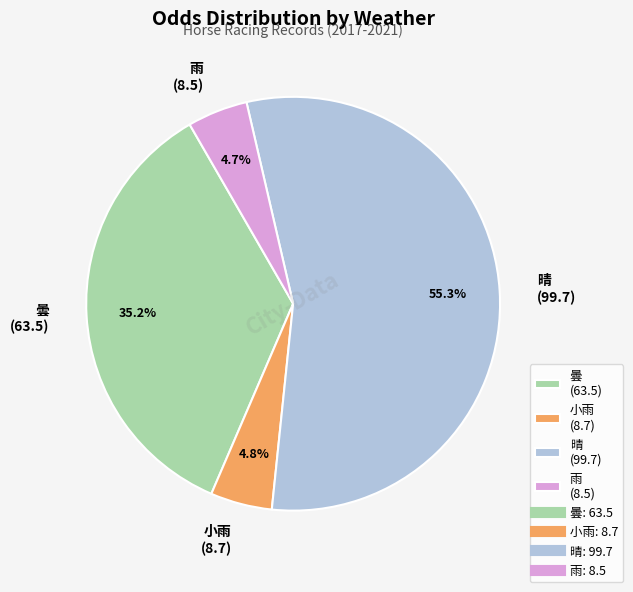

Does any single category account for the majority?

Yes